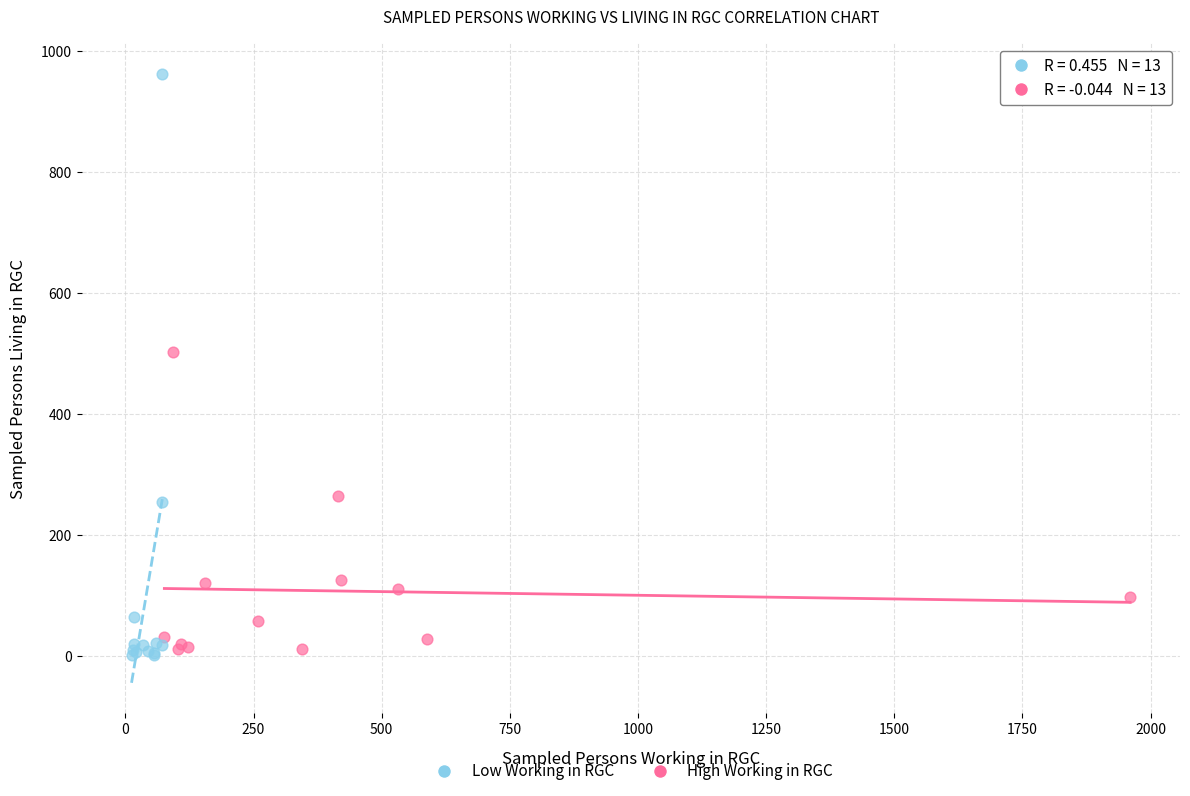

Which series contains the lowest Y value?

Low Working in RGC